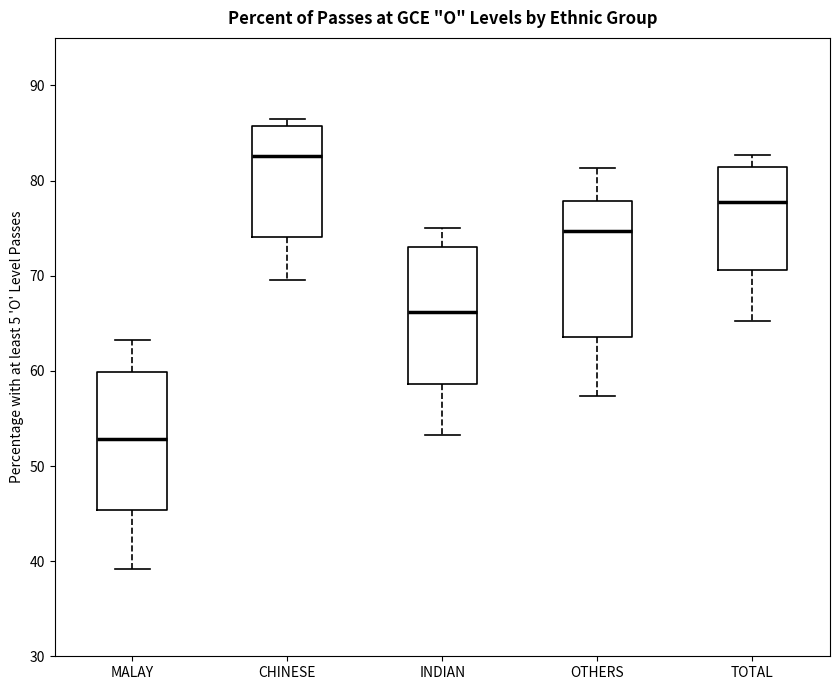

Reading left to right, transcribe this box plot: for each box, give where its median line is, the range the box spans, and where its two whiskers end, as read against the y-axis. The values are not printed on the chart, so give them approximately, as read against the axis.

MALAY: median 53, box 45 to 60, whiskers 39 to 63
CHINESE: median 83, box 74 to 86, whiskers 70 to 87
INDIAN: median 66, box 59 to 73, whiskers 53 to 75
OTHERS: median 75, box 64 to 78, whiskers 57 to 81
TOTAL: median 78, box 71 to 81, whiskers 65 to 83